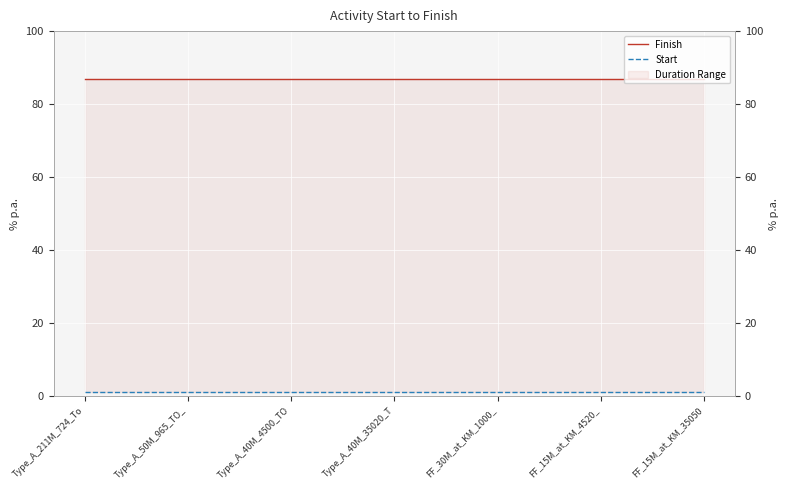

Reading right to left, extract all data points from this chart.

Finish: FF_15M_at_KM_35050=87	FF_15M_at_KM_4520_=87	FF_30M_at_KM_1000_=87	Type_A_40M_35020_T=87	Type_A_40M_4500_TO=87	Type_A_50M_965_TO_=87	Type_A_211M_724_To=87
Start: FF_15M_at_KM_35050=1	FF_15M_at_KM_4520_=1	FF_30M_at_KM_1000_=1	Type_A_40M_35020_T=1	Type_A_40M_4500_TO=1	Type_A_50M_965_TO_=1	Type_A_211M_724_To=1